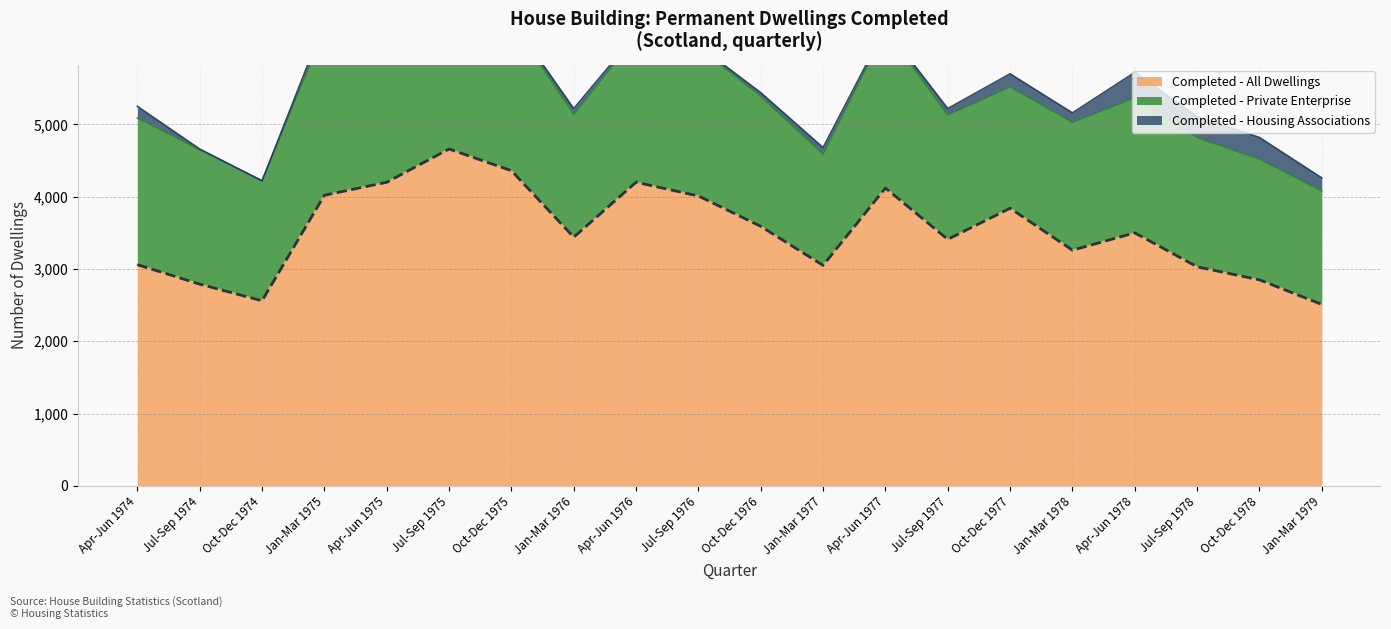

List the labels in order of value, largest first.

Jul-Sep 1975, Oct-Dec 1975, Apr-Jun 1975, Apr-Jun 1976, Apr-Jun 1977, Jan-Mar 1975, Jul-Sep 1976, Oct-Dec 1977, Oct-Dec 1976, Apr-Jun 1978, Jan-Mar 1976, Jul-Sep 1977, Jan-Mar 1978, Apr-Jun 1974, Jan-Mar 1977, Jul-Sep 1978, Oct-Dec 1978, Jul-Sep 1974, Oct-Dec 1974, Jan-Mar 1979